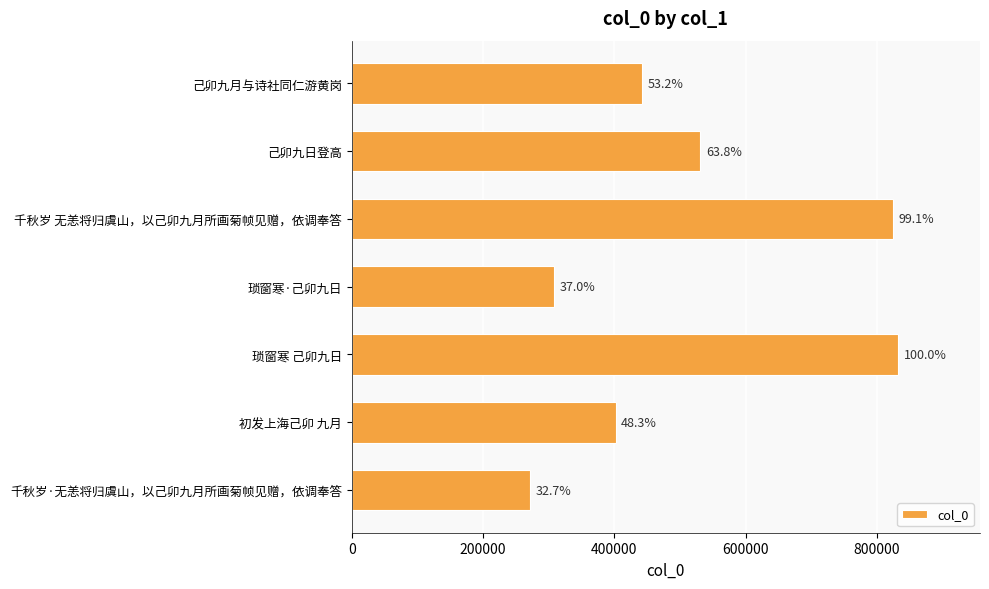

Are the bars horizontal?

Yes